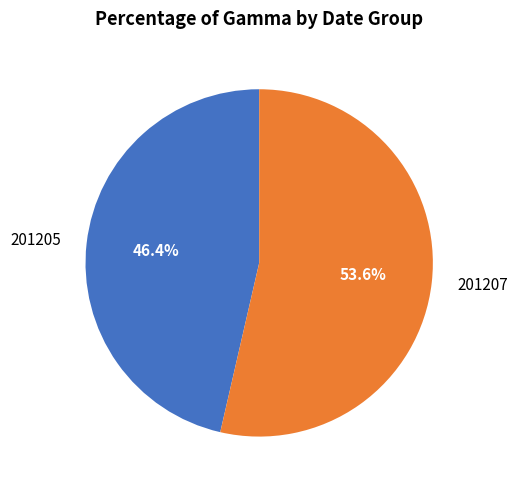

Does 201207 account for over 50% of the chart?

Yes